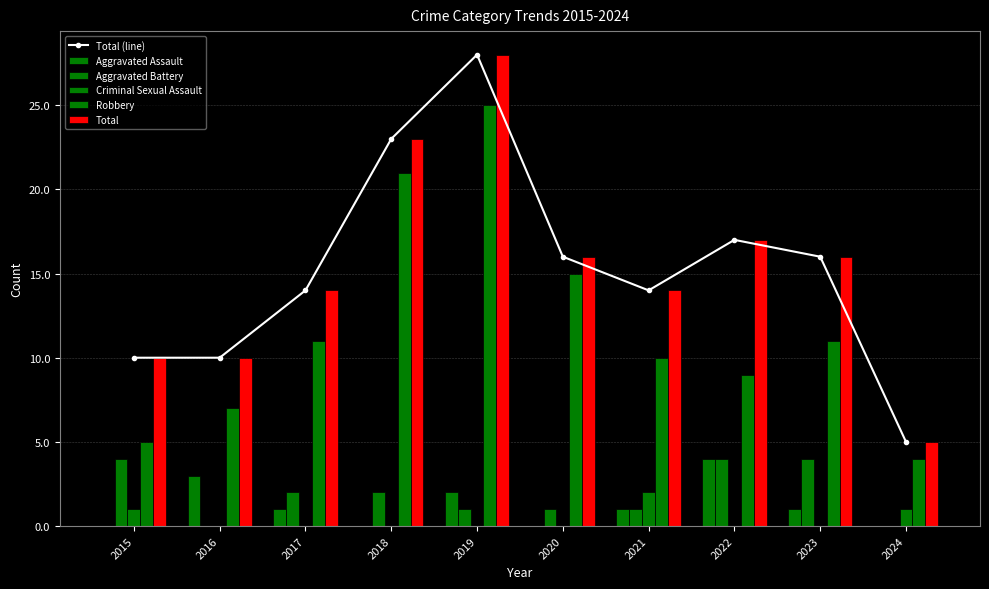

What is the approximate value of Total (line) at 2022, to the nearest 10?

20